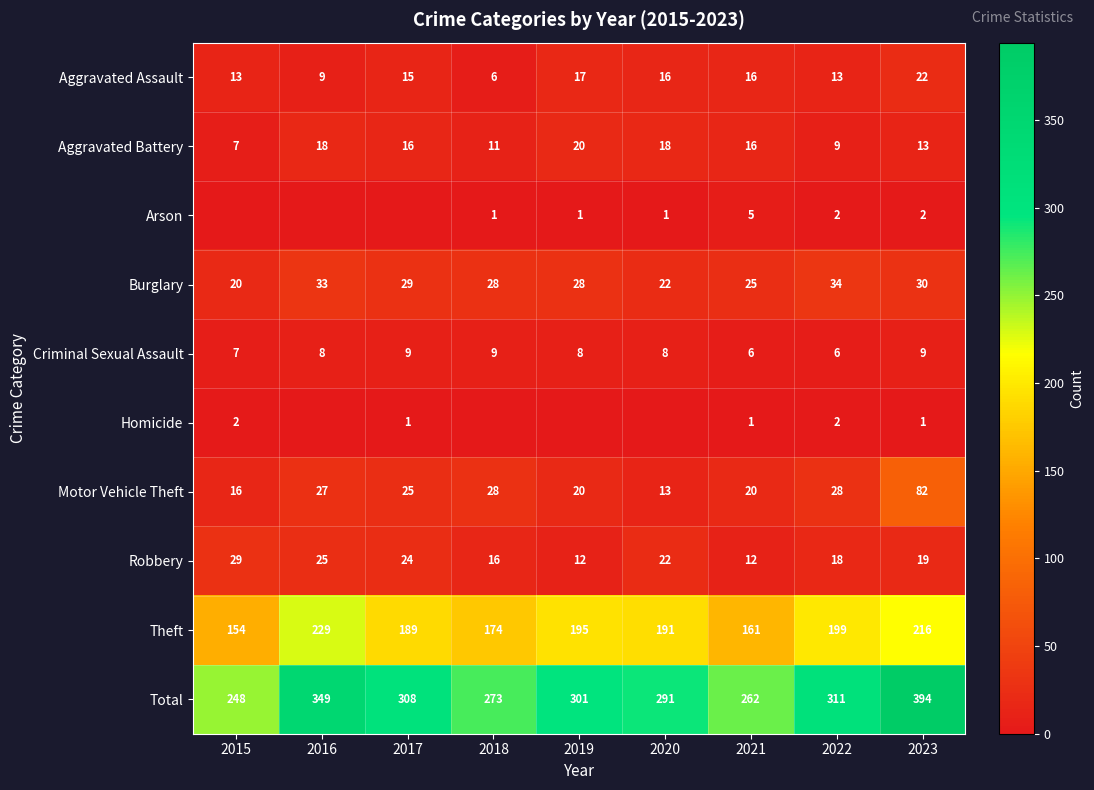

Which series changed the most between 2021 and 2023?

Total